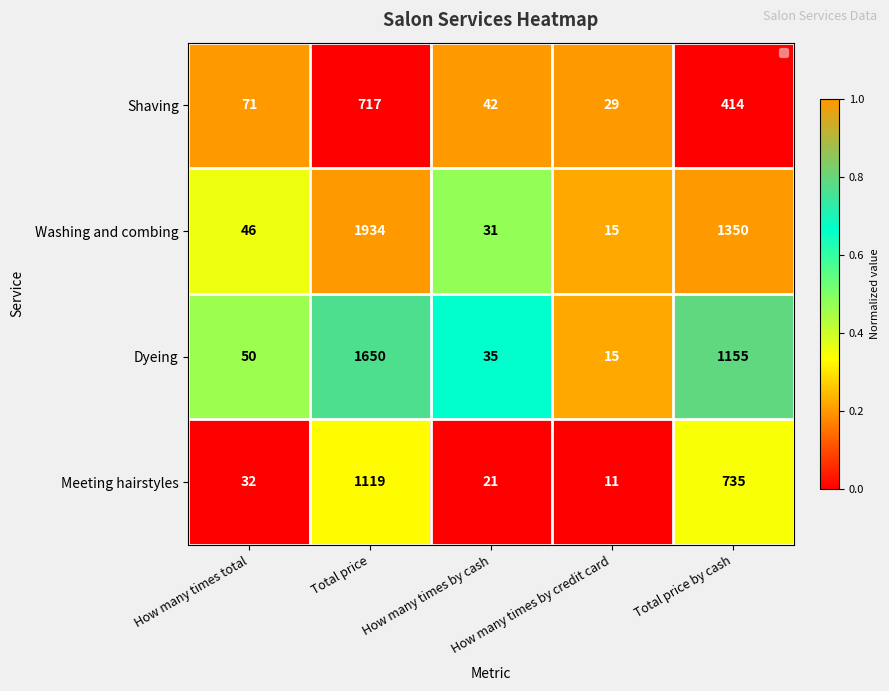

Which series has the largest total across all categories?

Washing and combing